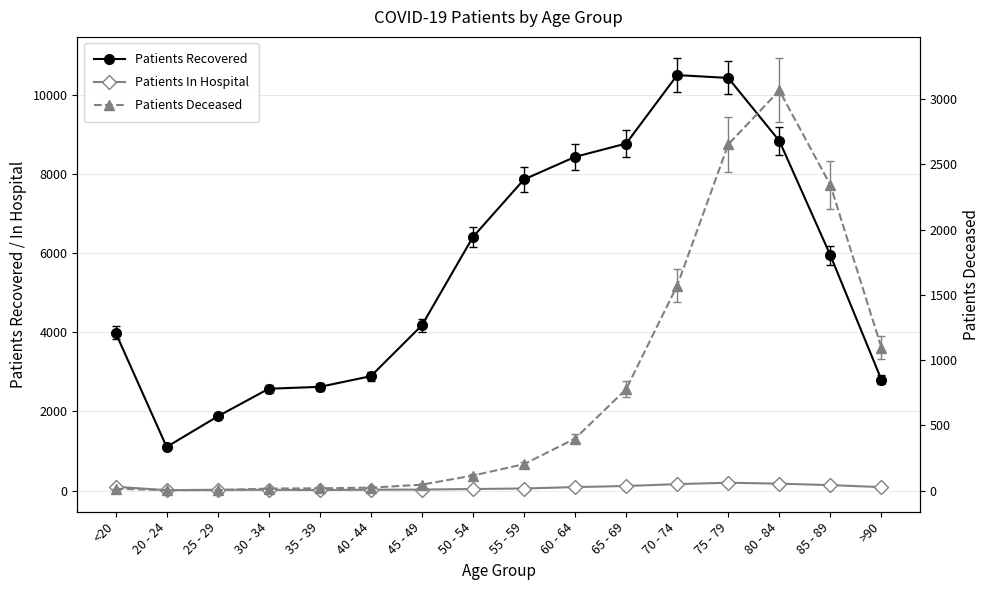

What are all the series names shown in the legend?

patients_recovered, patients_in_hospital, patients_deceased